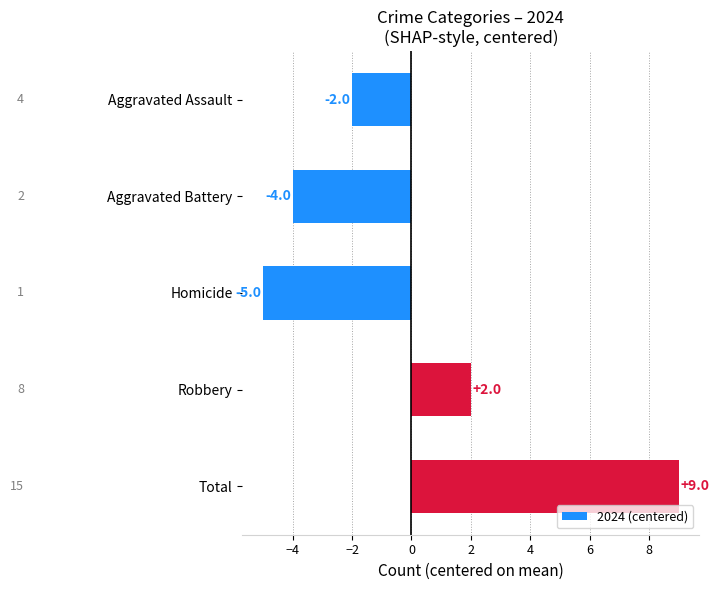

Reading top to bottom, what are all the values shown in this chart?

-2	-4	-5	2	9